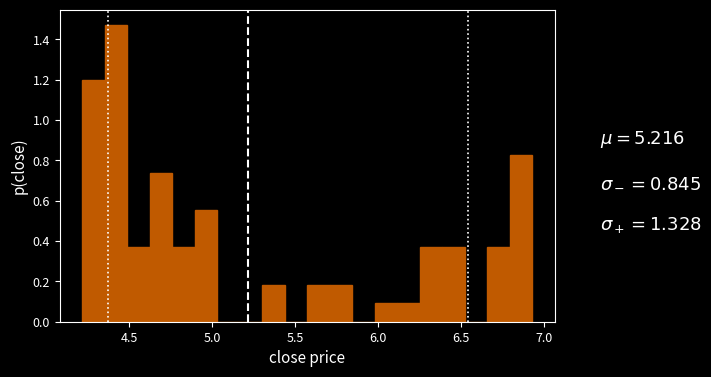

Read against the x-axis, roughly where is the centre of the tallest bar?

4.40